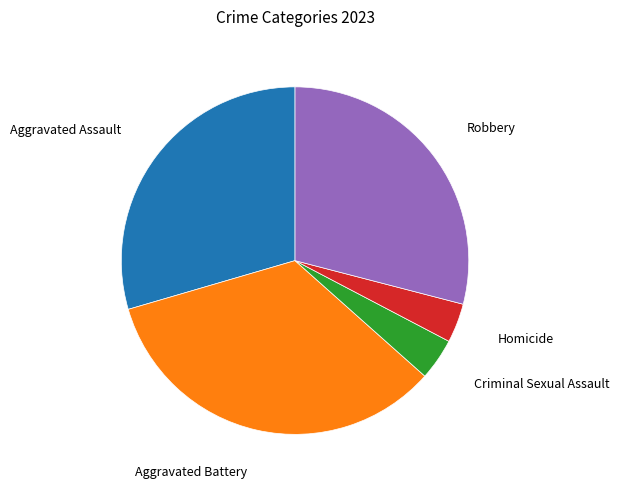

Is it true that Homicide is 4% of the pie?

True